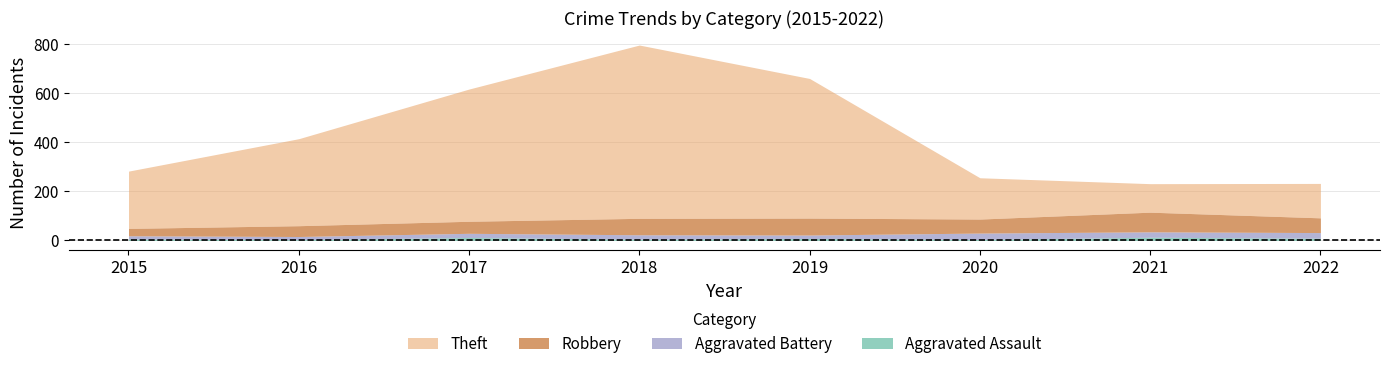

How many categories are shown in the chart?

8